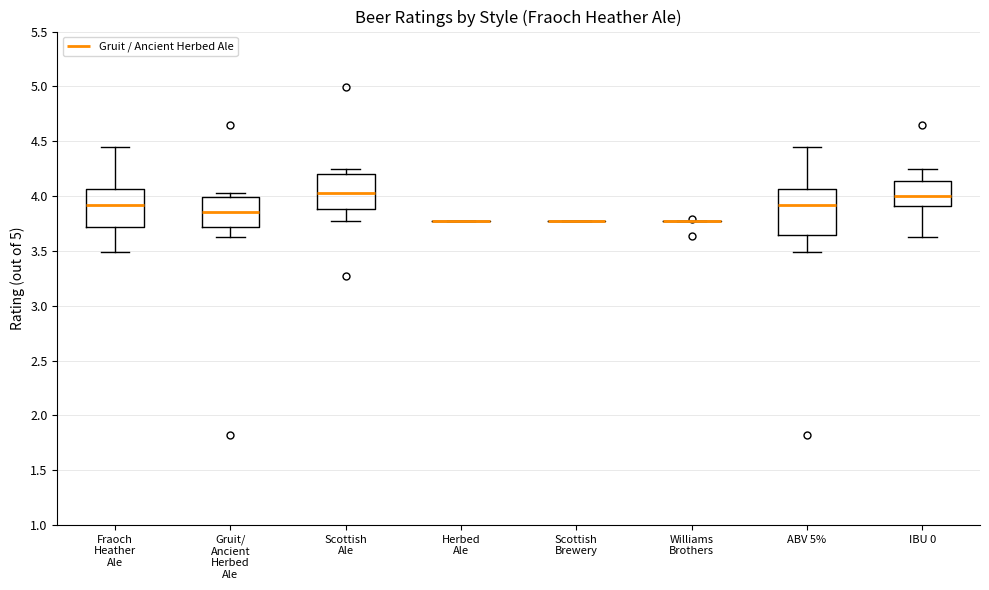

Reading left to right, read every box against the y-axis: the position of its median line, the range the box covers, and the ends of its whiskers. The values are not printed on the chart, so give them approximately, as read against the axis.

Fraoch Heather Ale: median 3.90, box 3.70 to 4.05, whiskers 3.50 to 4.45
Gruit/ Ancient Herbed Ale: median 3.85, box 3.70 to 4.00, whiskers 3.65 to 4.05
Scottish Ale: median 4.05, box 3.90 to 4.20, whiskers 3.75 to 4.25
Herbed Ale: box collapsed to a line at 3.75, whiskers 3.75 to 3.75
Scottish Brewery: box collapsed to a line at 3.75, whiskers 3.75 to 3.75
Williams Brothers: box collapsed to a line at 3.75, whiskers 3.75 to 3.75
ABV 5%: median 3.90, box 3.65 to 4.05, whiskers 3.50 to 4.45
IBU 0: median 4.00, box 3.90 to 4.15, whiskers 3.65 to 4.25